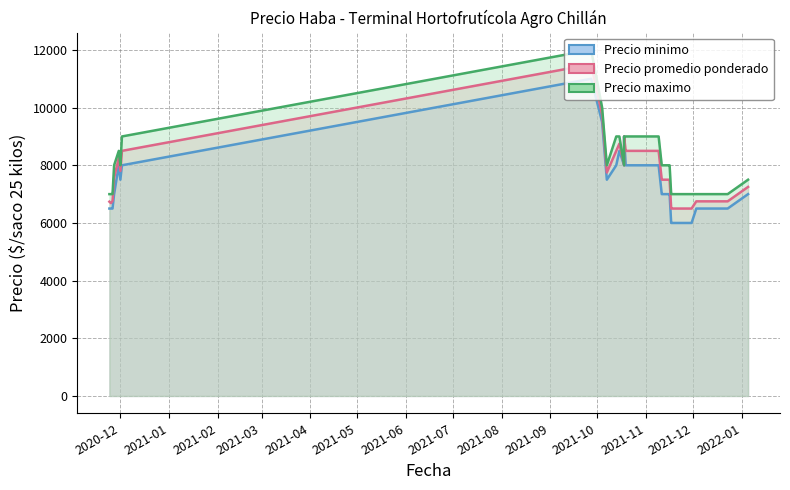

True or false: Precio maximo and Precio promedio ponderado intersect in this chart.

False